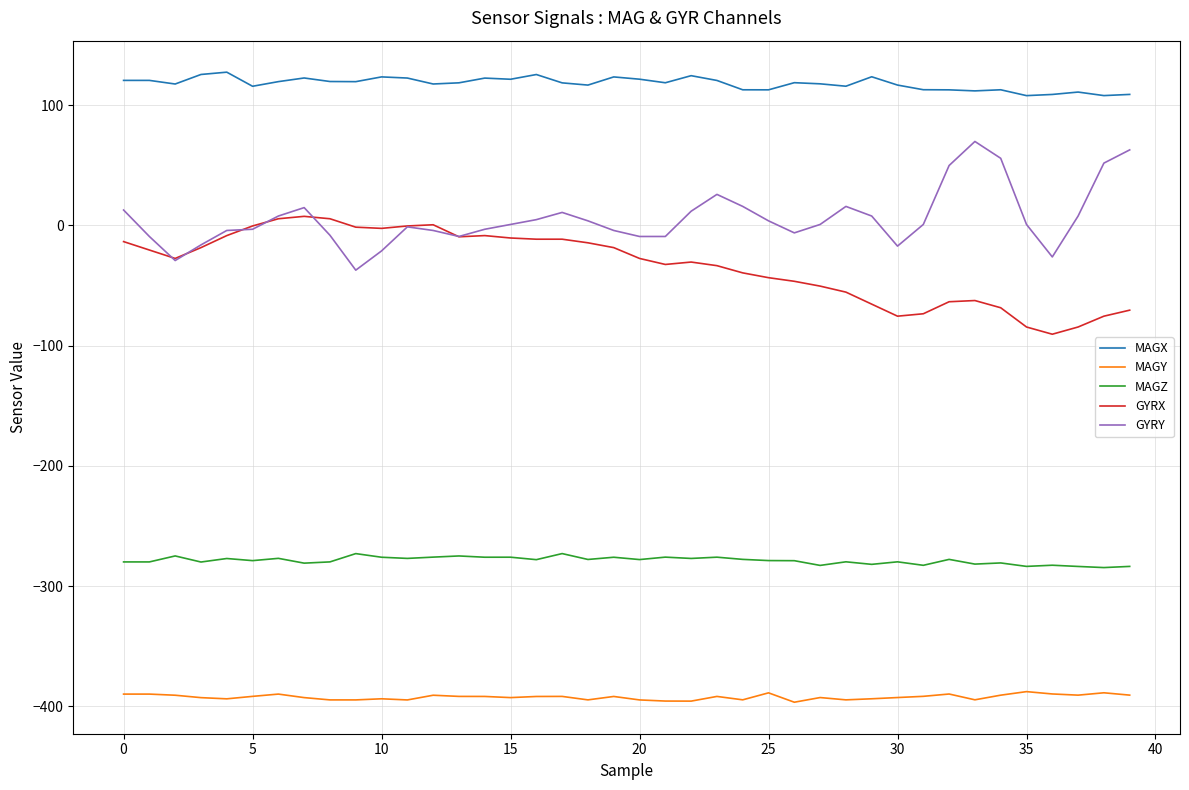

Which series has the largest total across all categories?

MAGX